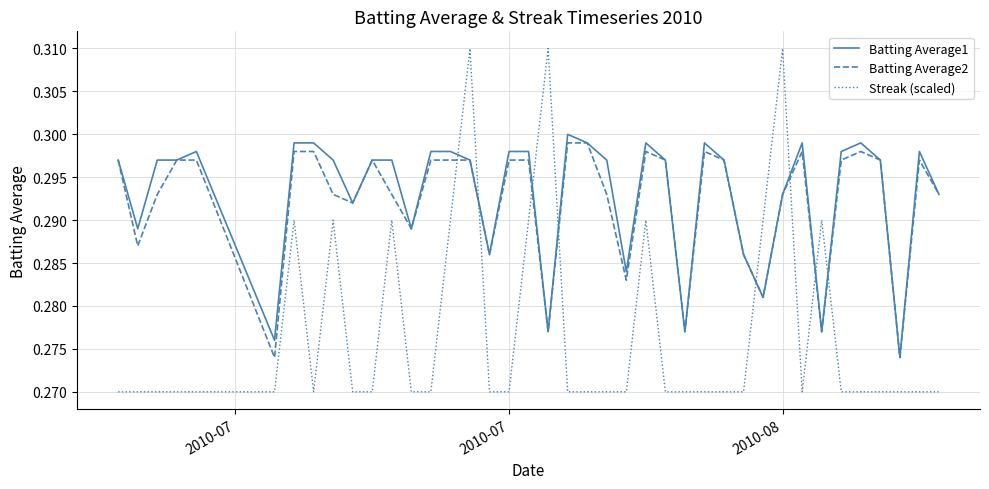

True or false: Streak (scaled) and Batting Average2 intersect in this chart.

True